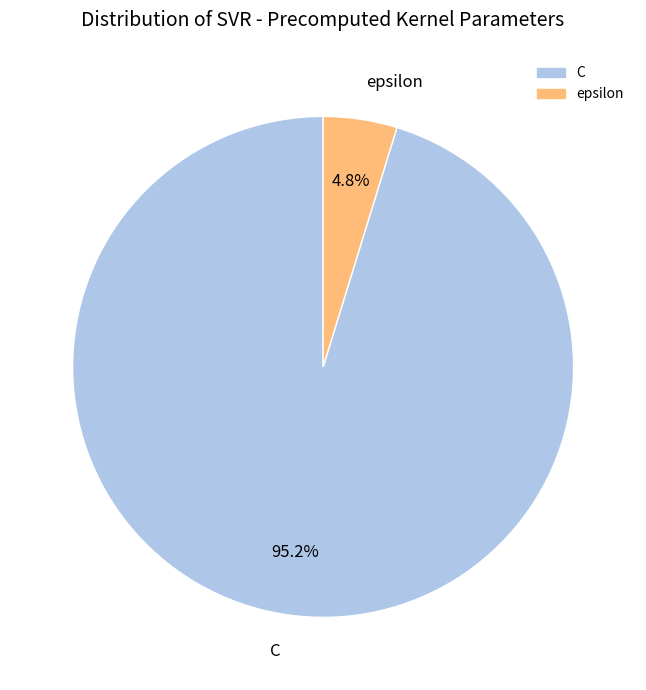

To the nearest percent, what percentage of the pie is C?

95%